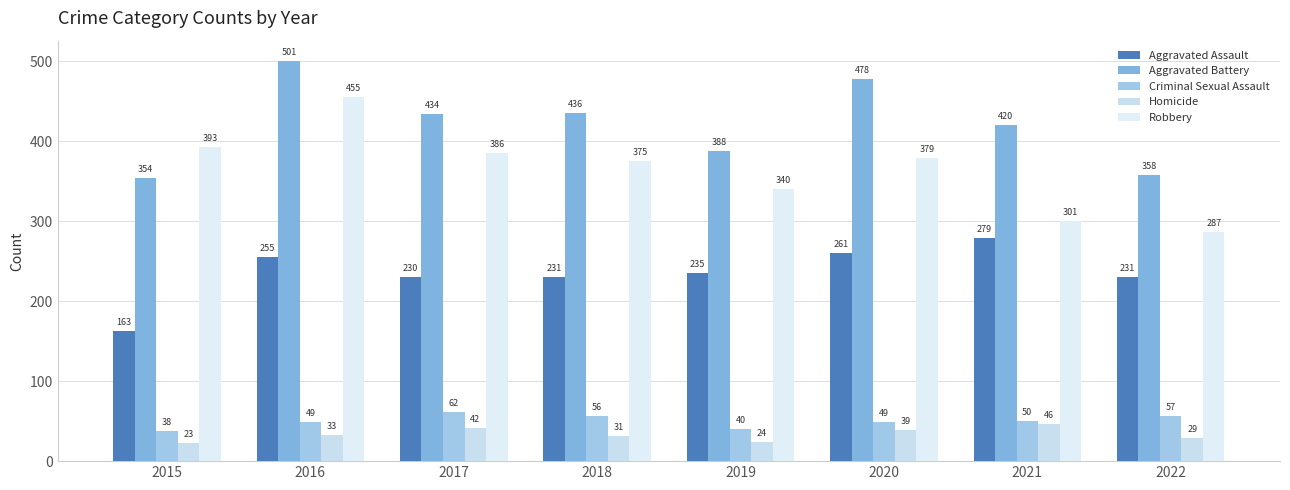

Where is Robbery nearest to the value 371?

2018